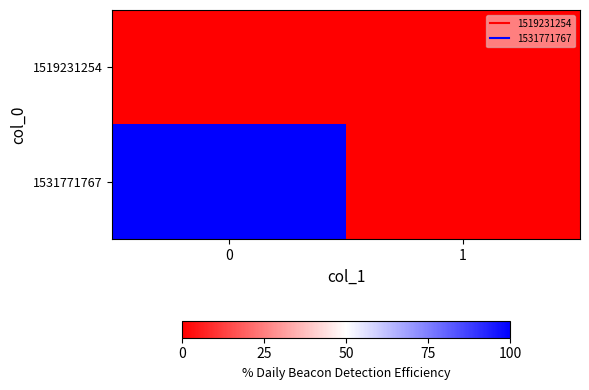

Which series changed the most between 0 and 1?

1531771767